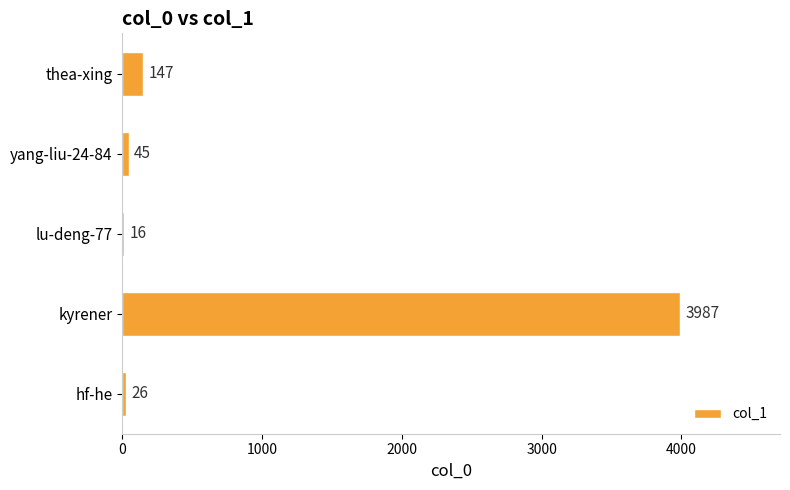

Between kyrener and thea-xing, which is larger?

kyrener